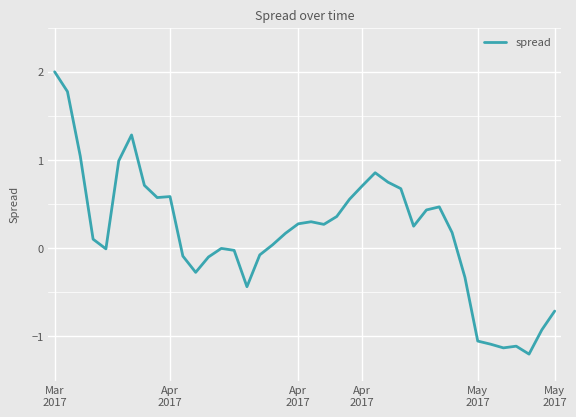

How many distinct data groups are displayed?

1